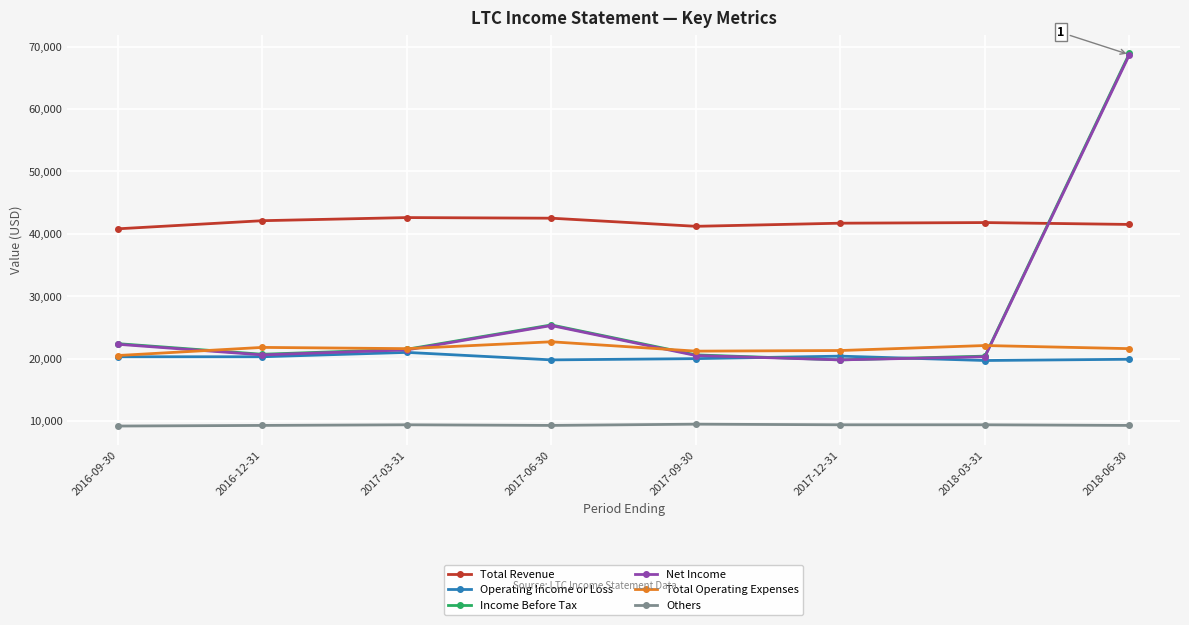

What position from the left is 2016-12-31?

2